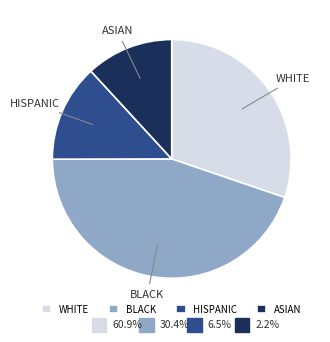

Which has a higher value, WHITE or ASIAN?

WHITE